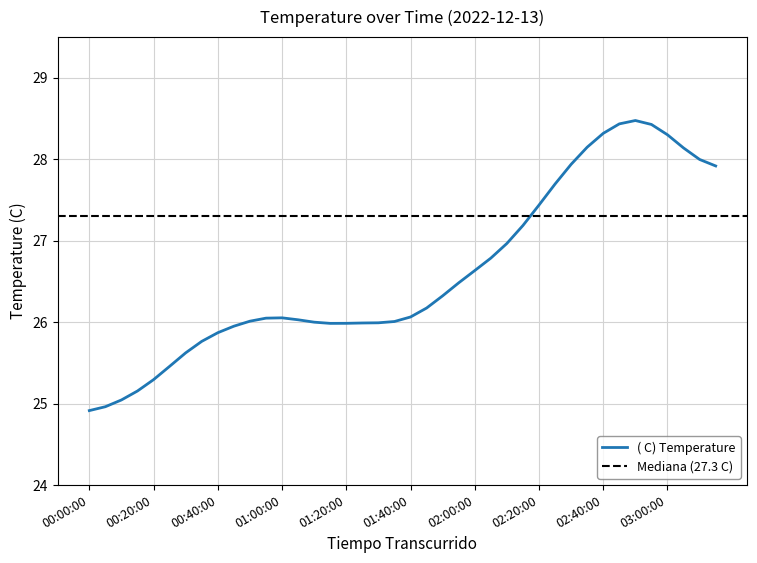

Which label corresponds to the largest value in the chart?

02:50:00